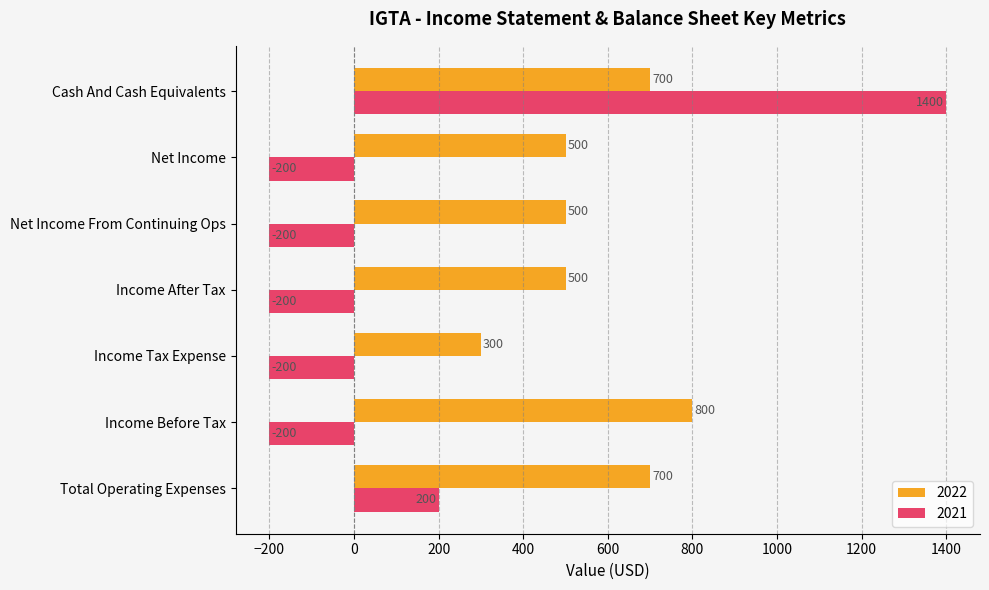

What are all the series names shown in the legend?

2022, 2021